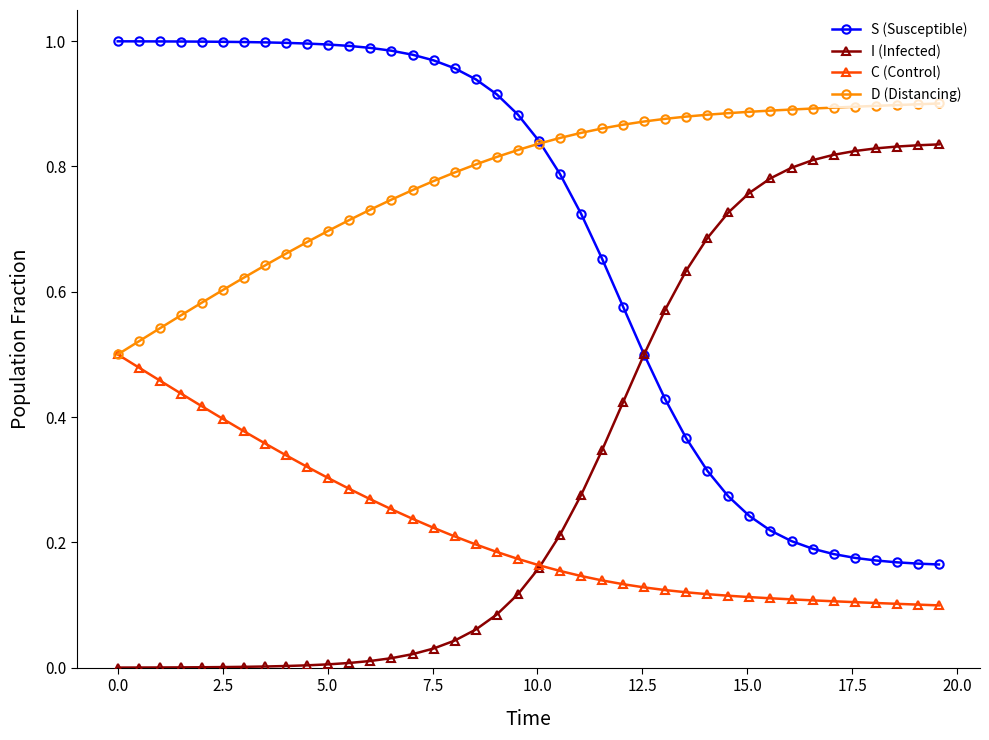

True or false: S (Susceptible) and I (Infected) cross at least once.

True